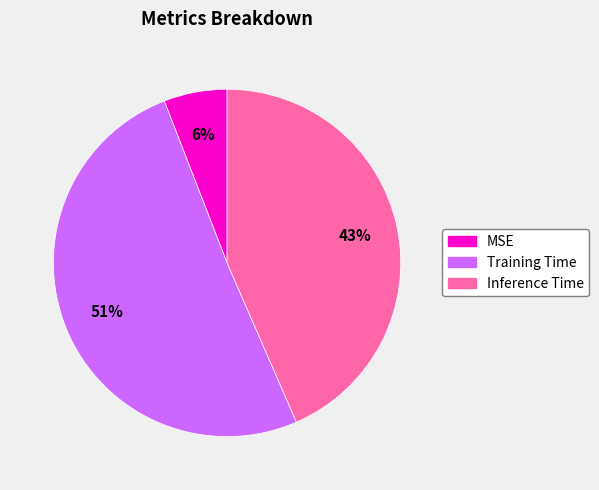

How many segments does this pie chart have?

3